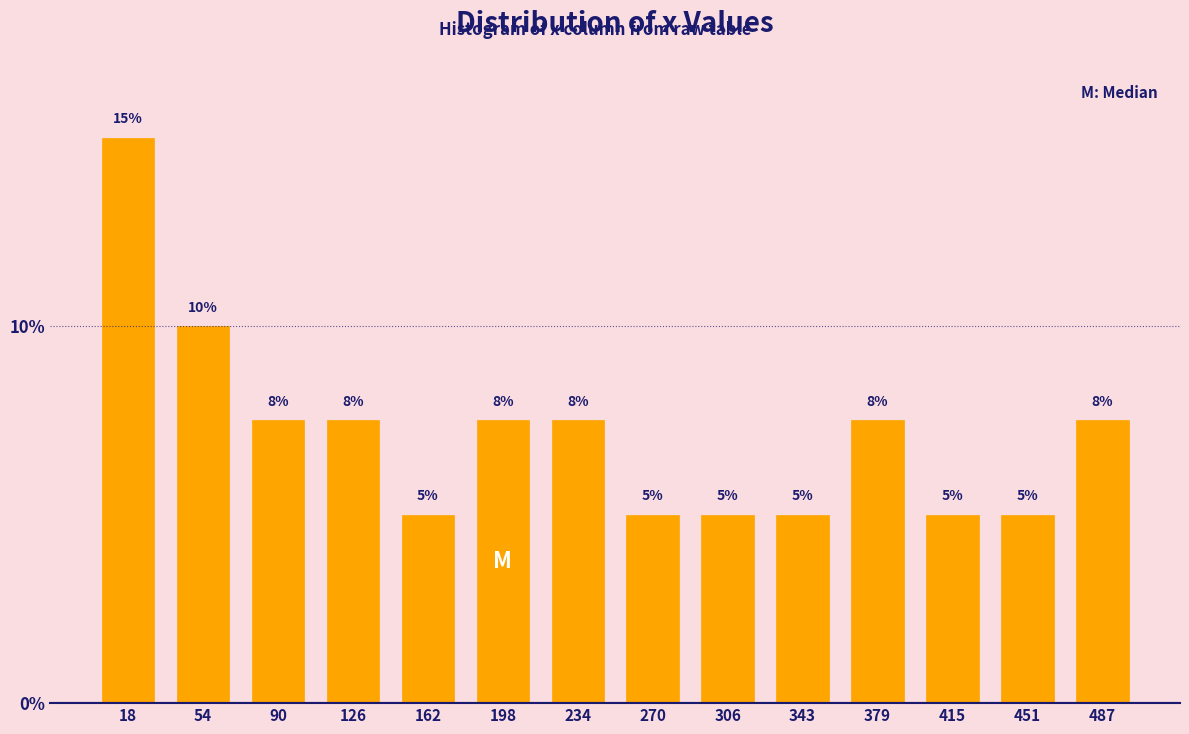

What is the ratio of the value at 90 to the value at 234?

1.0